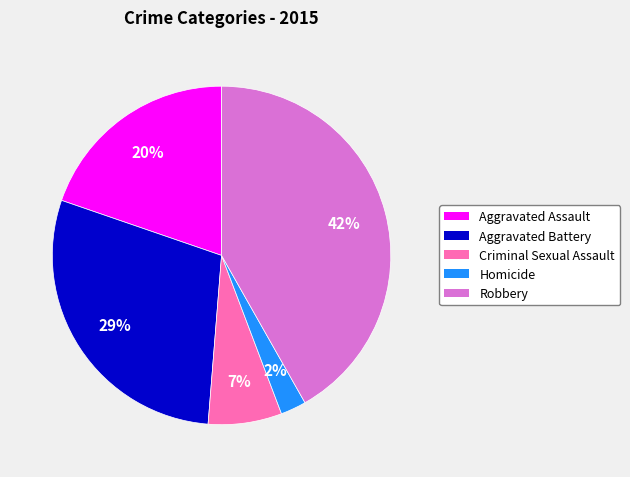

To the nearest percent, what portion does Homicide represent?

2%